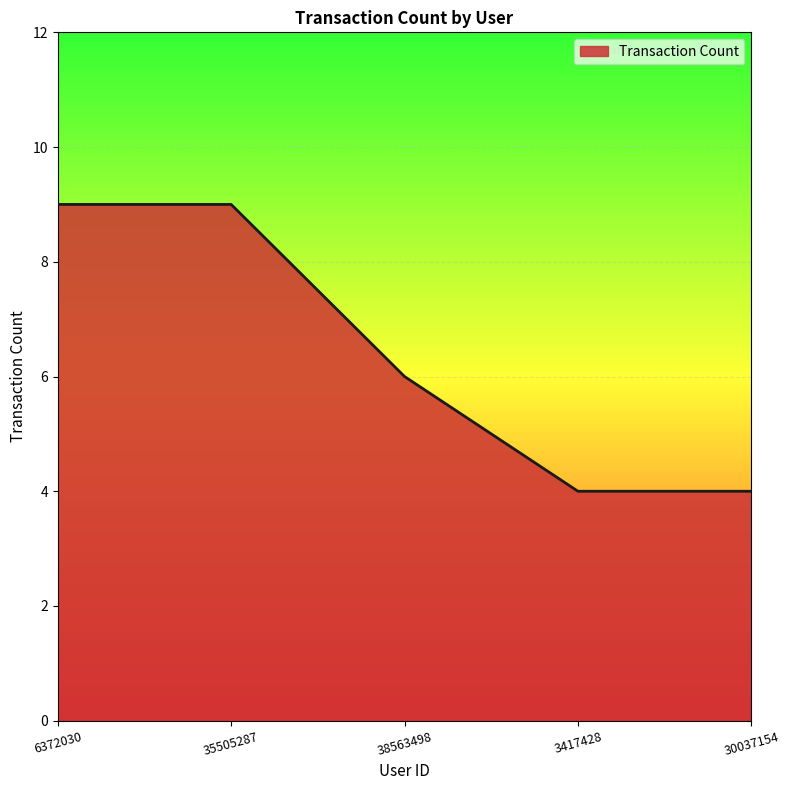

Reading right to left, what are all the values shown in this chart?

4	4	6	9	9